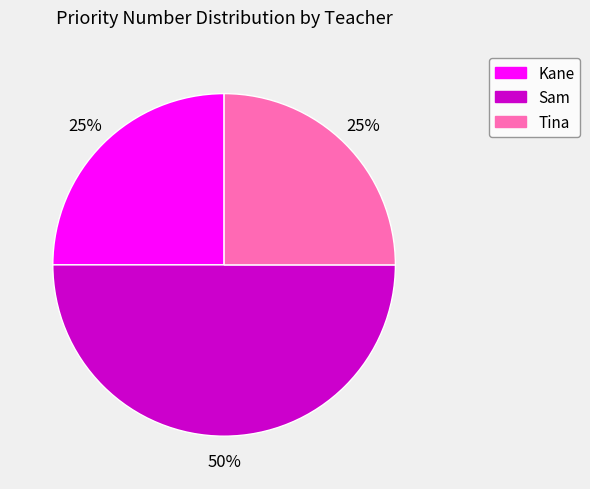

Is it true that Tina is 25% of the pie?

True